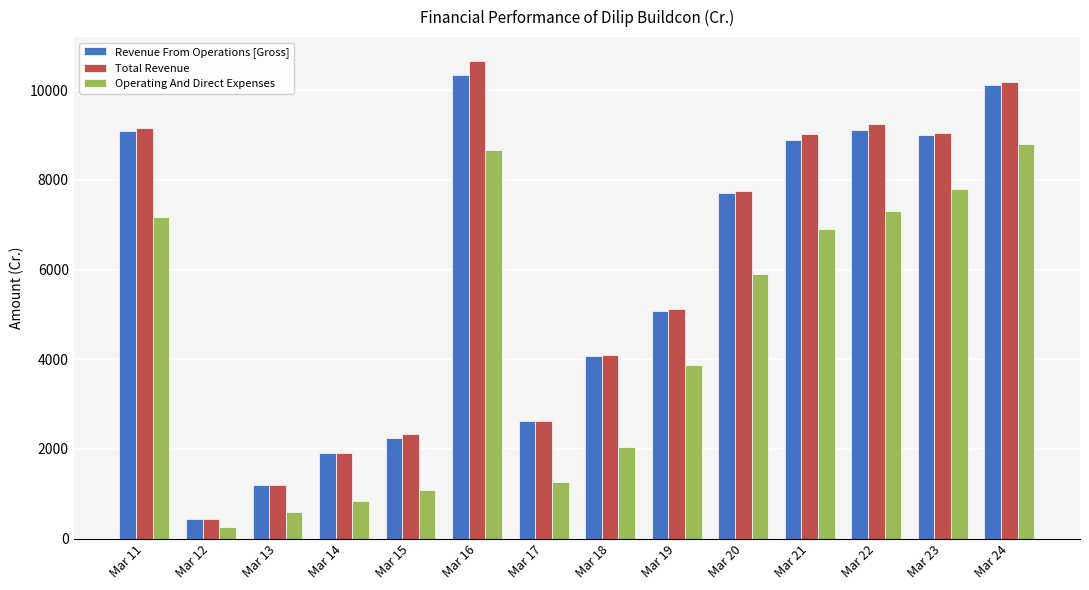

The value of Total Revenue at Mar 20 is 7761.4. True or false?

True